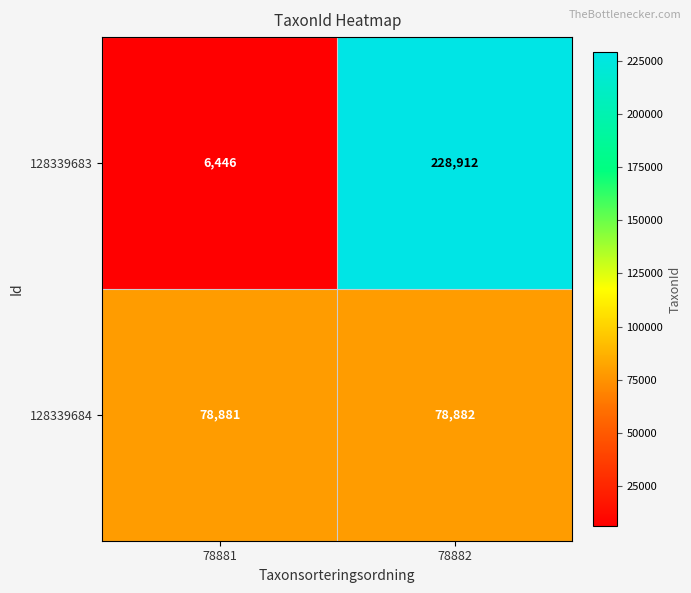

What is the difference between the maximum and minimum values in the 128339683 series?

222466